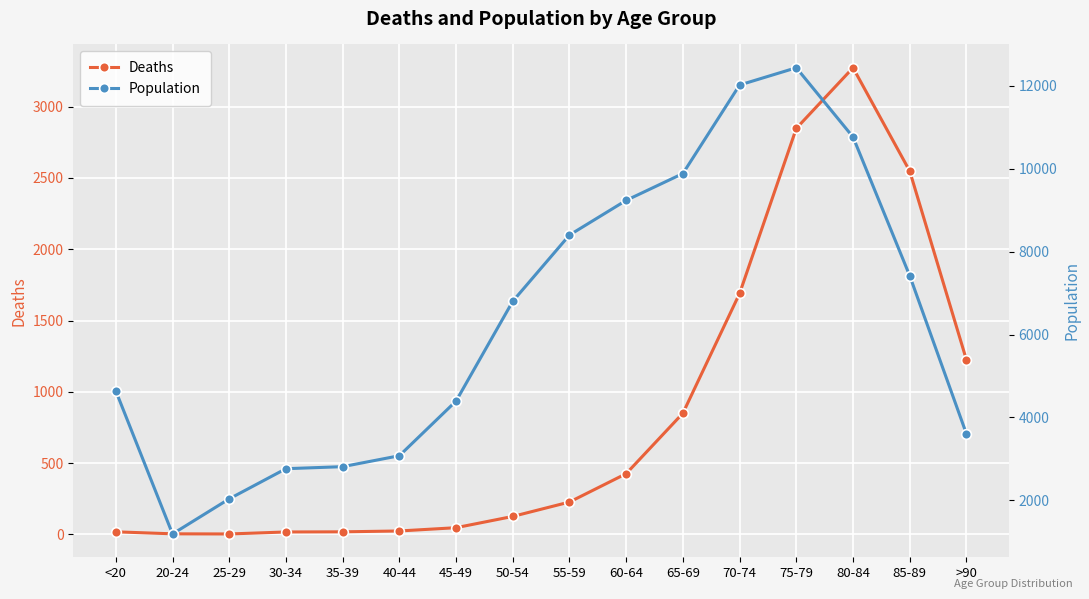

How many series are shown in this chart?

2